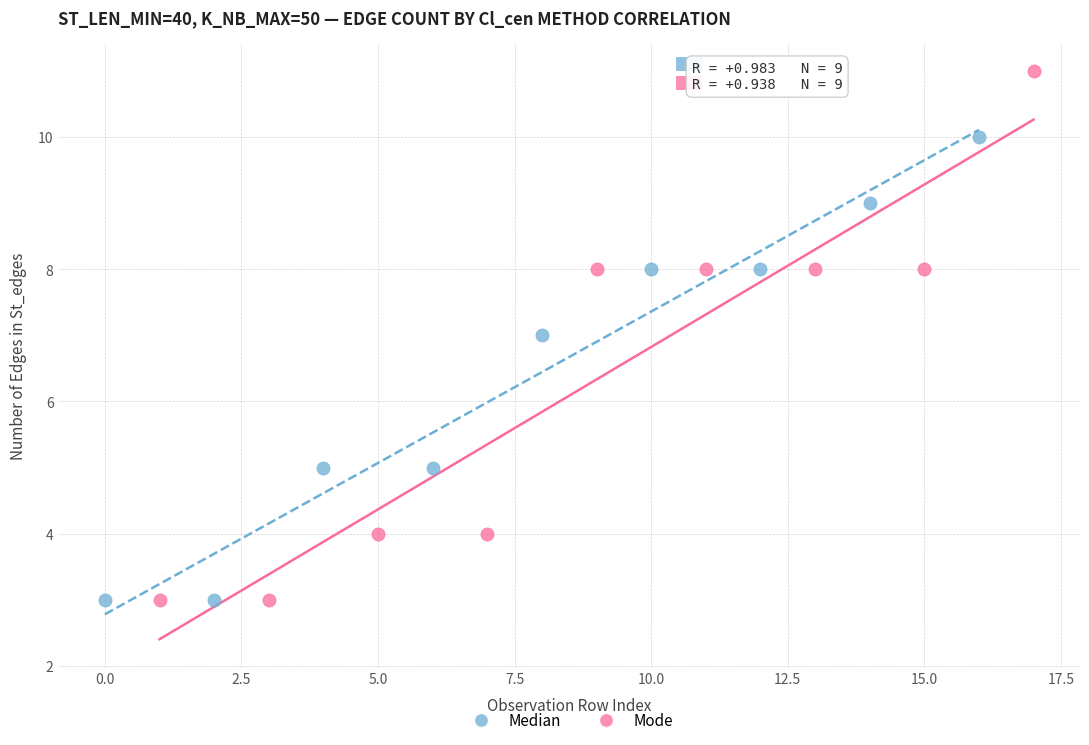

Which series has the largest Y range (max minus min)?

Mode